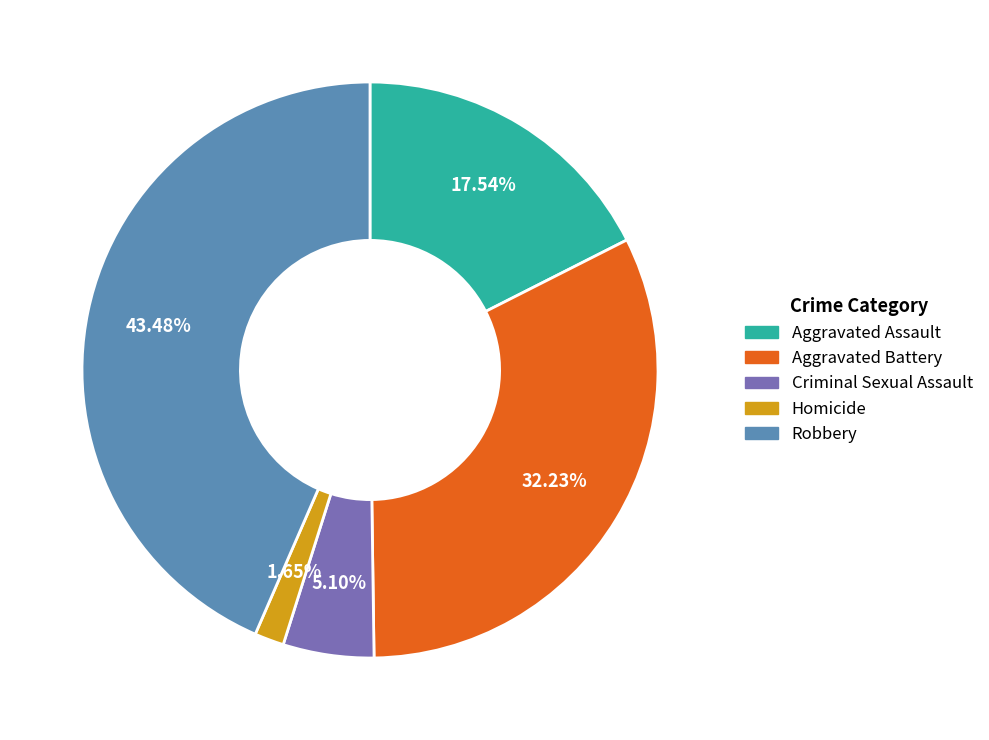

Does Homicide represent more than half of the total?

No